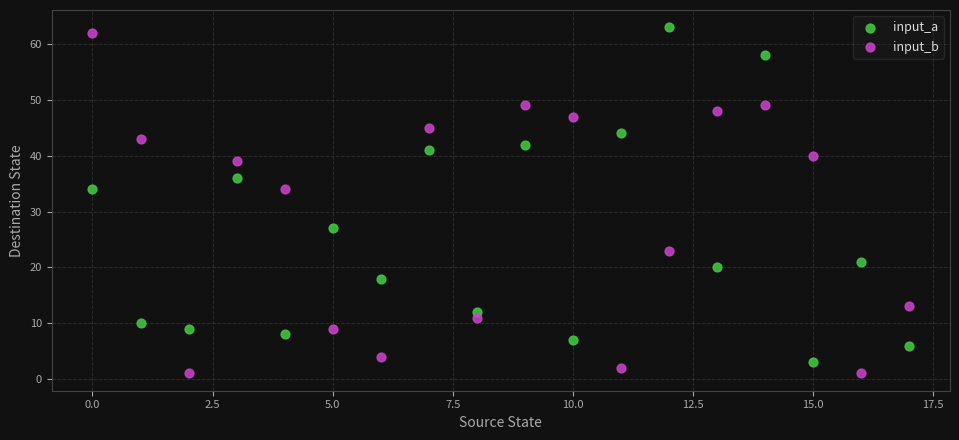

Which series has the widest spread of Y values?

input_b